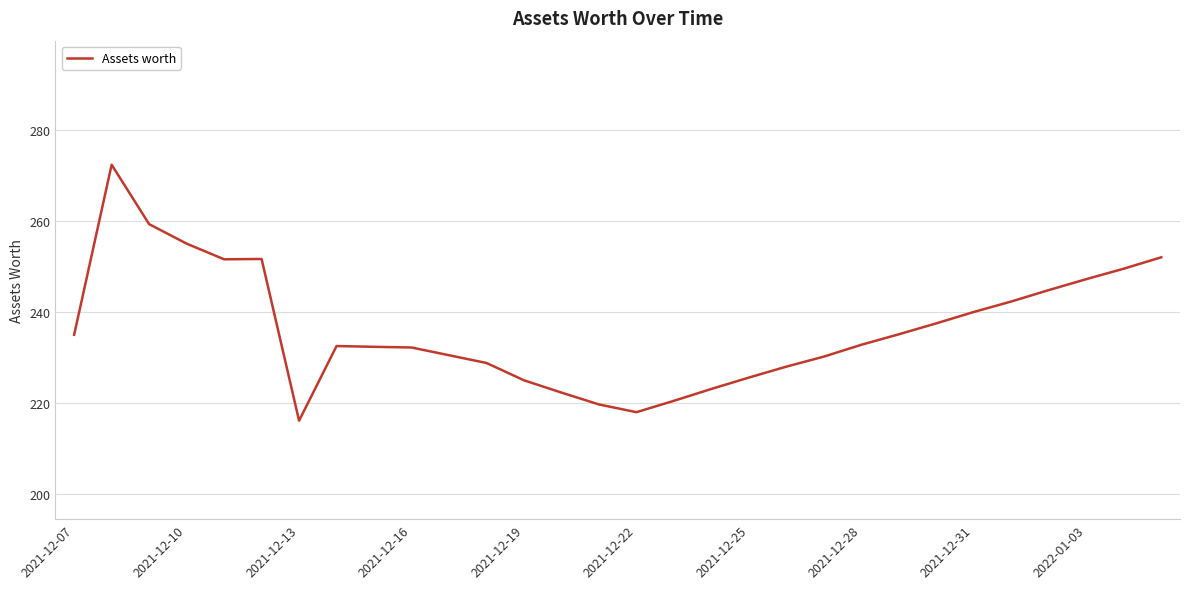

What is the minimum value shown in the chart?

216.1